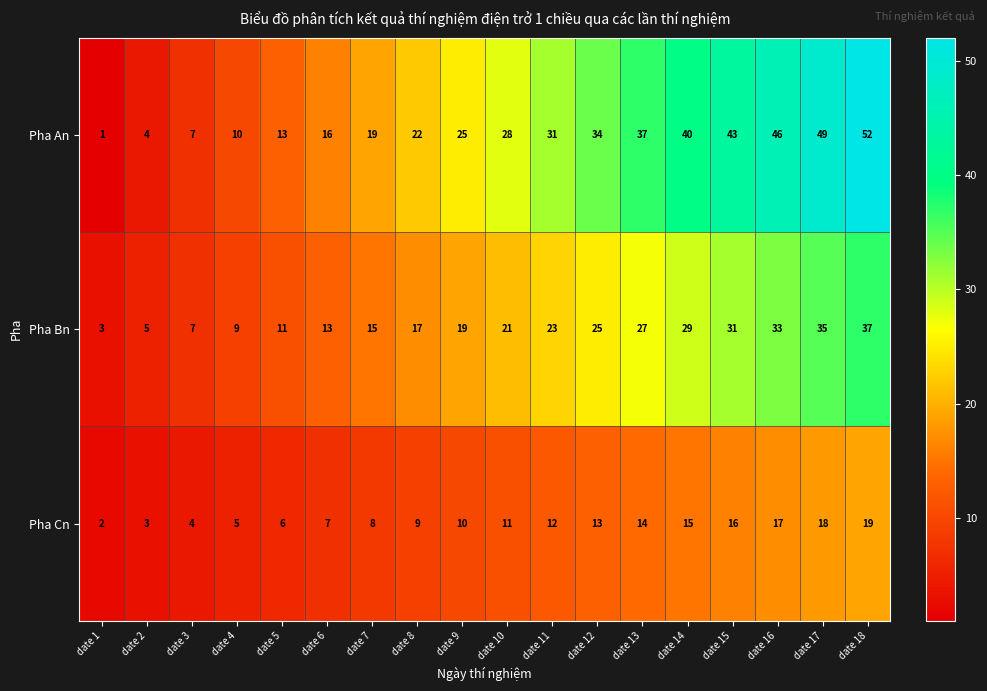

What is the sum of the Pha An values at date 12 and date 15?

77